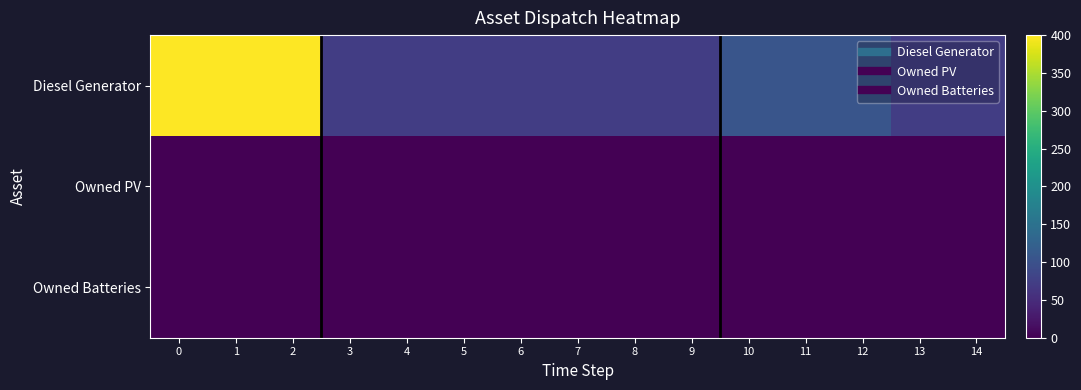

Between 9 and 1, which is larger?

1